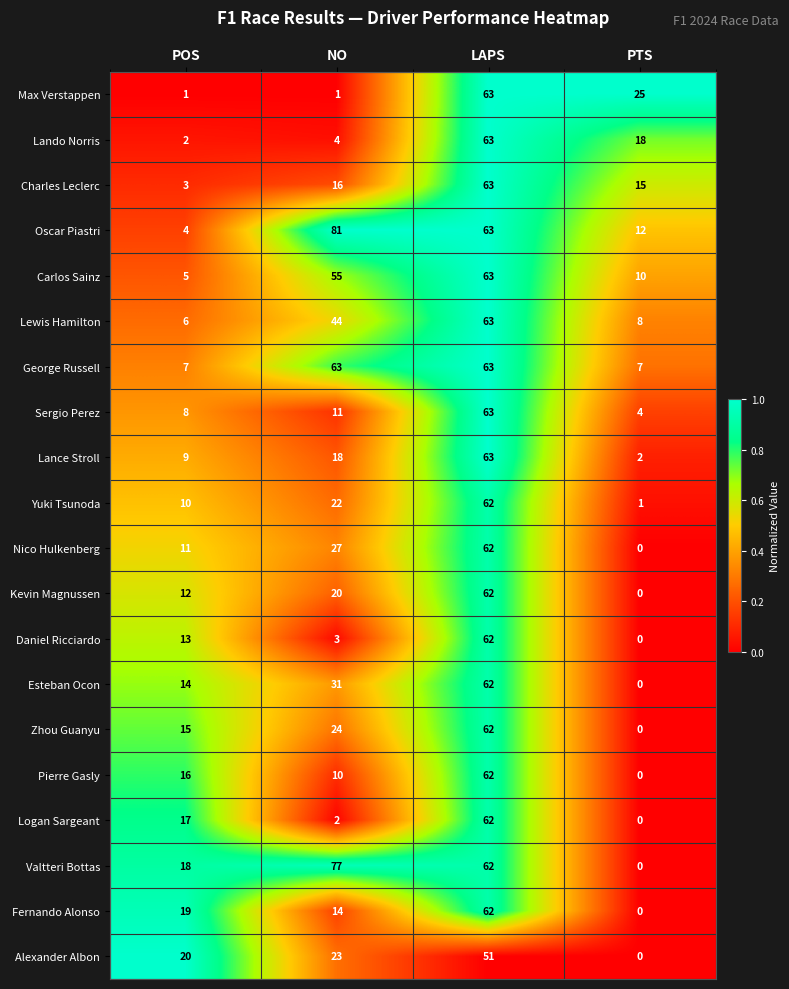

What is the greatest value displayed?

81